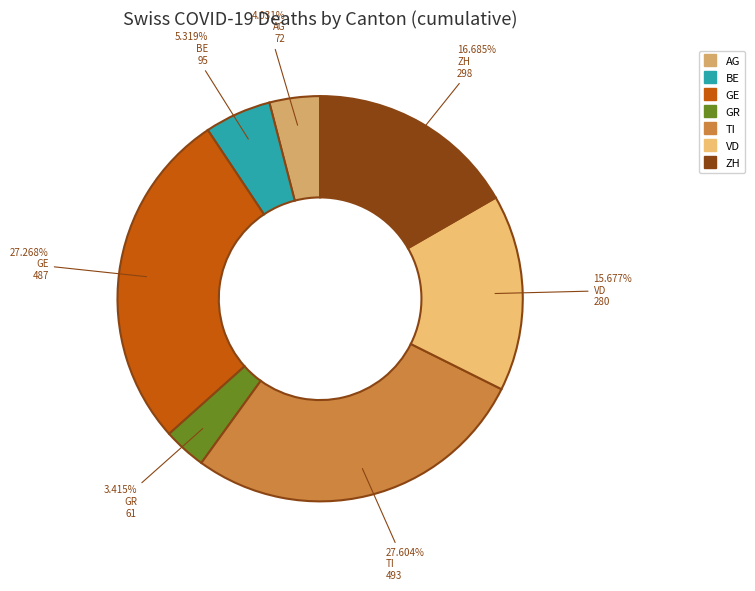

Which has a higher value, GR or ZH?

ZH